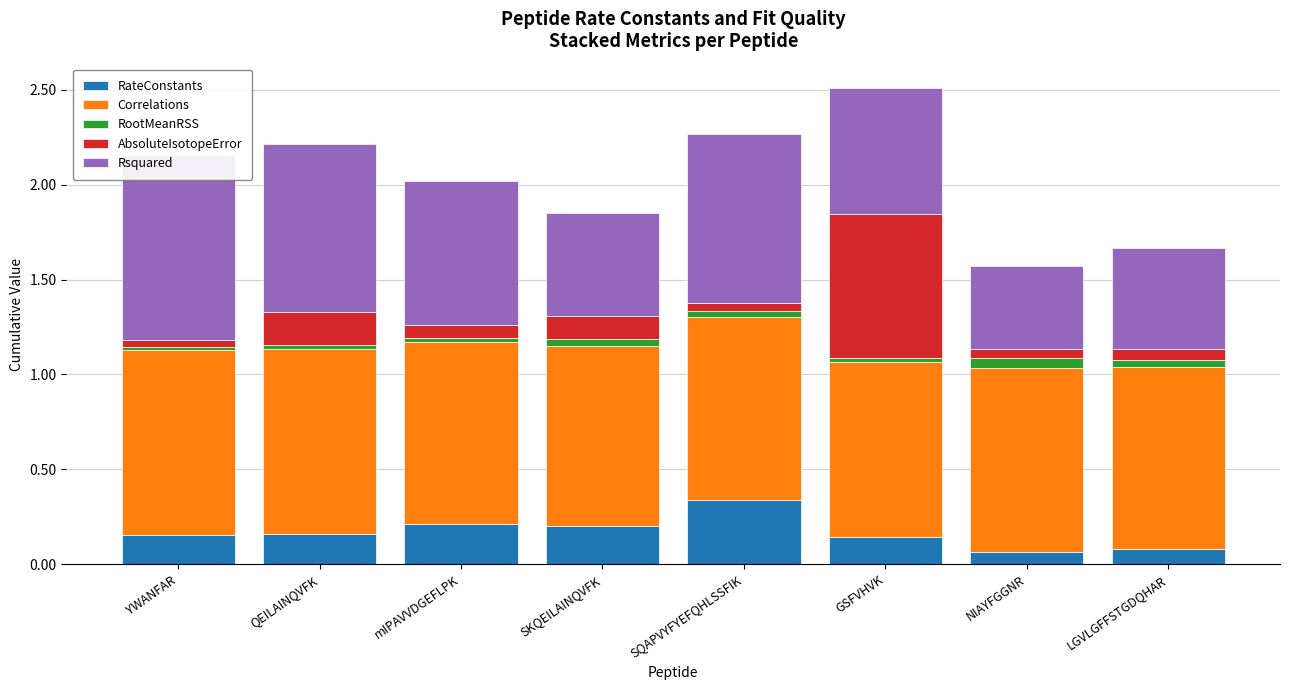

What is the difference between the second highest and minimum values in the Rsquared series?

0.5